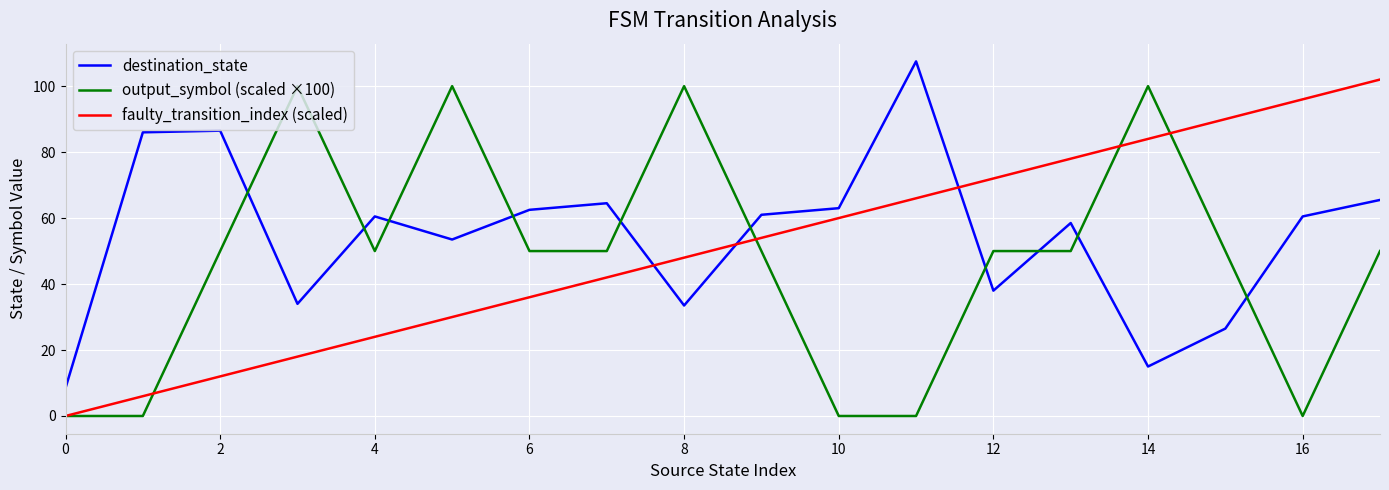

What is the sum of all destination_state values?

985.0